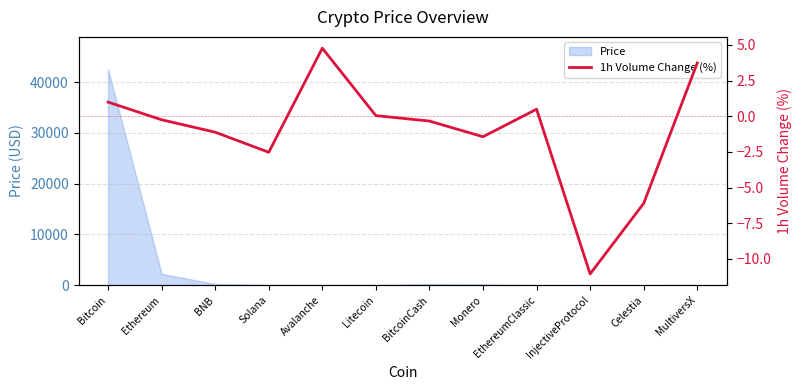

Is it true that the value at MultiversX is 3.7?

True